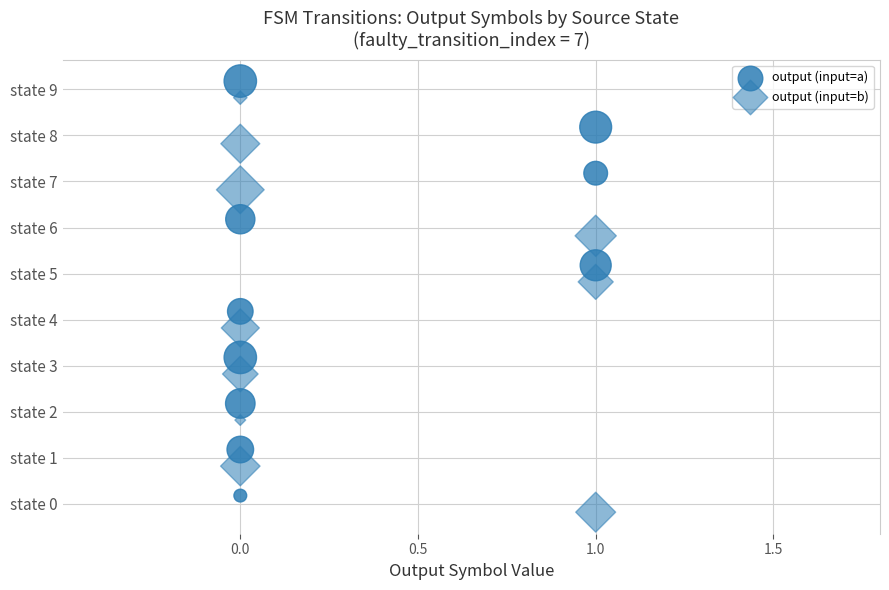

What are all the series names shown in the legend?

output (input=a), output (input=b)